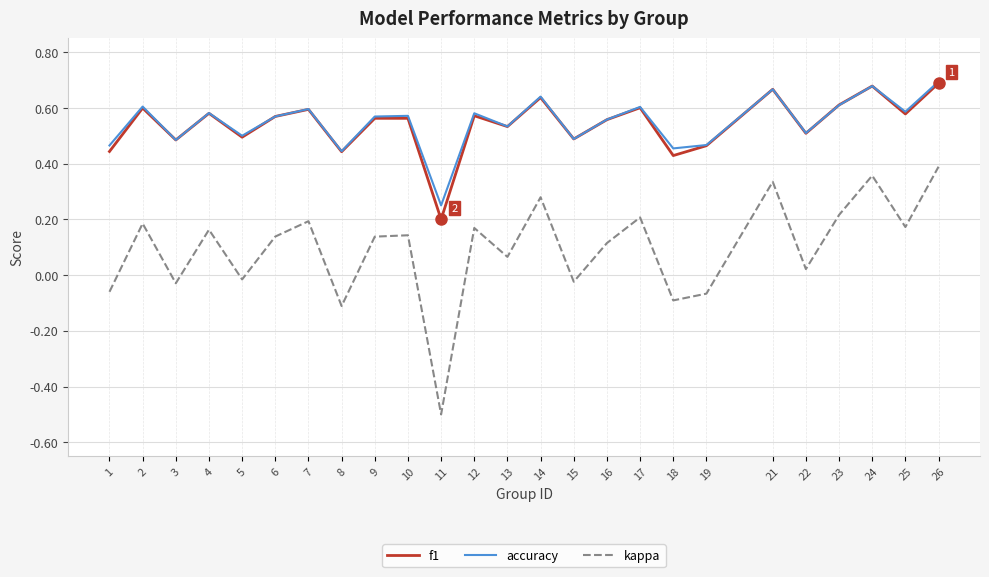

What is the smallest value displayed?

-0.5